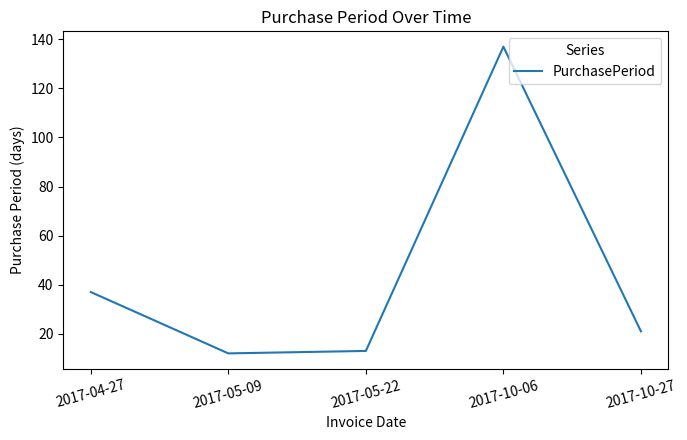

Which category has the highest value across all series?

2017-10-06